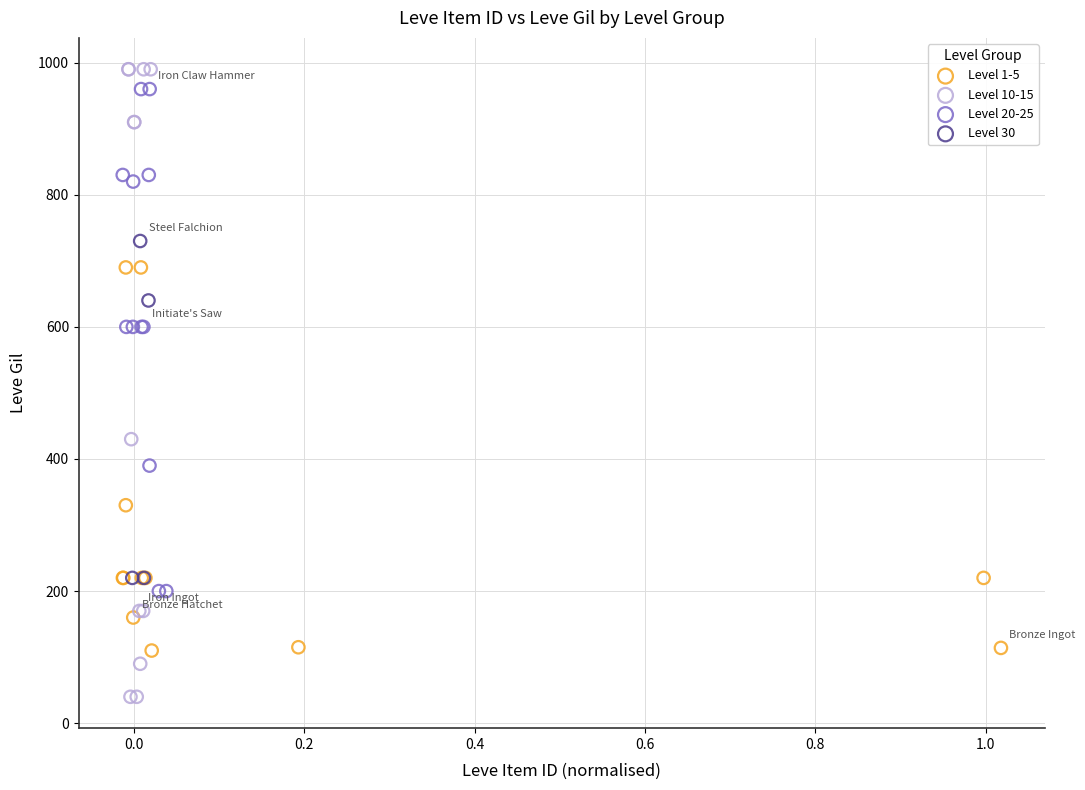

Which series contains the lowest Y value?

Level 10-15